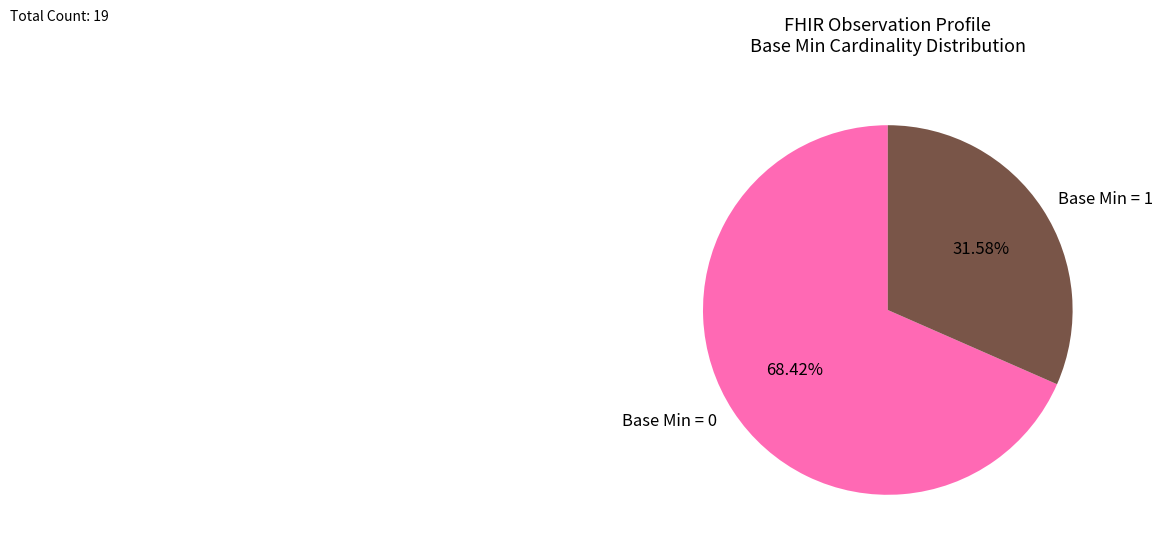

Is there any slice that represents more than half of the pie?

Yes